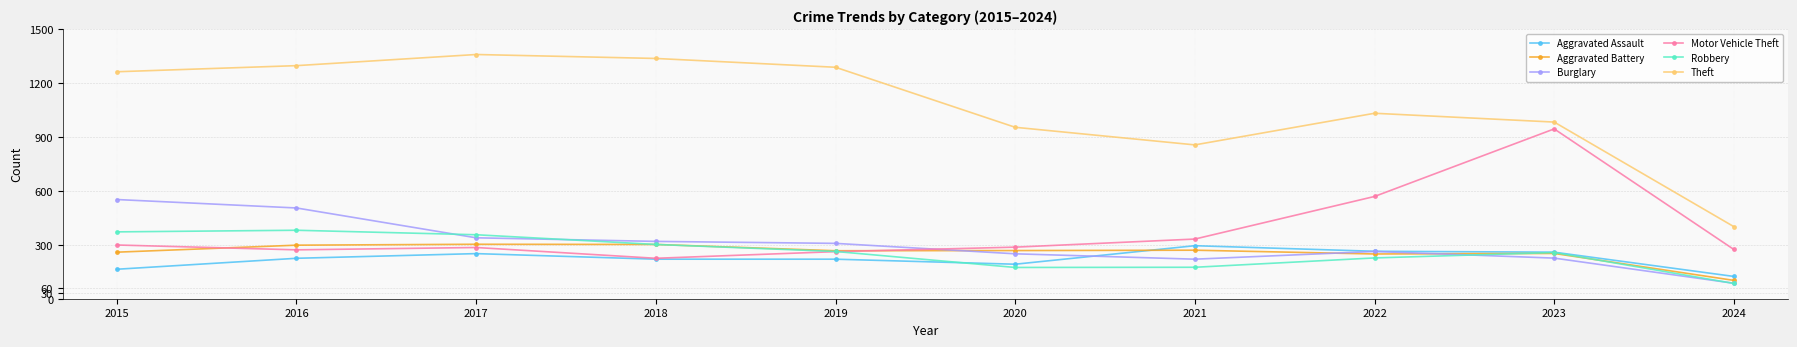

True or false: Aggravated Battery and Burglary intersect in this chart.

True